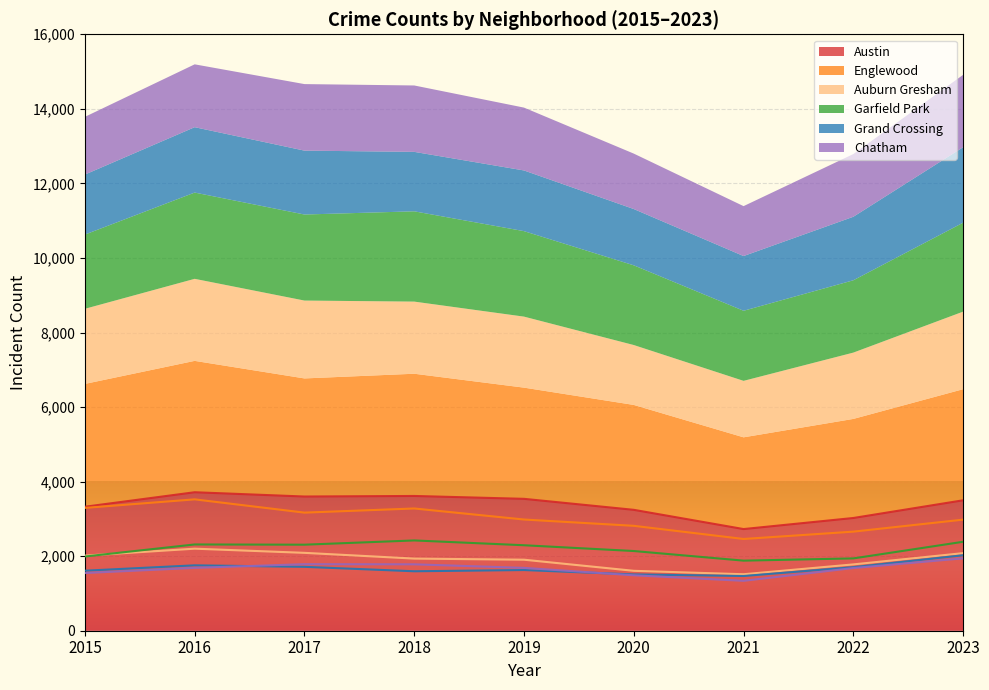

True or false: Englewood and Auburn Gresham intersect in this chart.

False